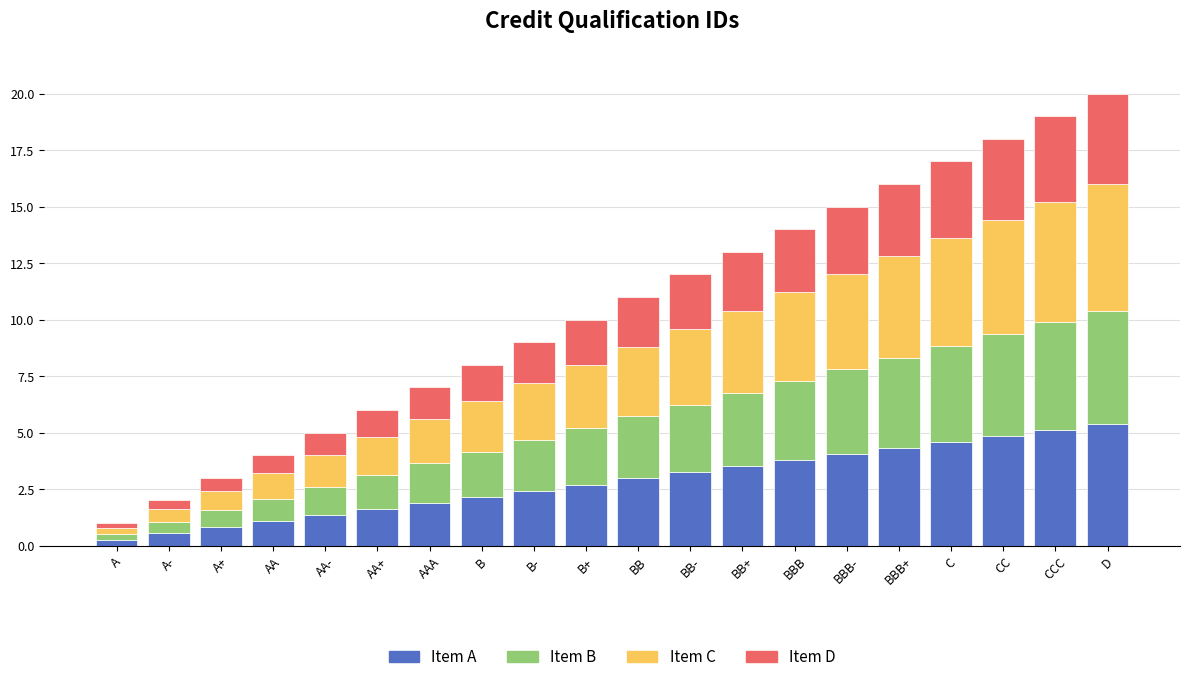

The Item A series shows 3.8 at BBB. True or false?

True